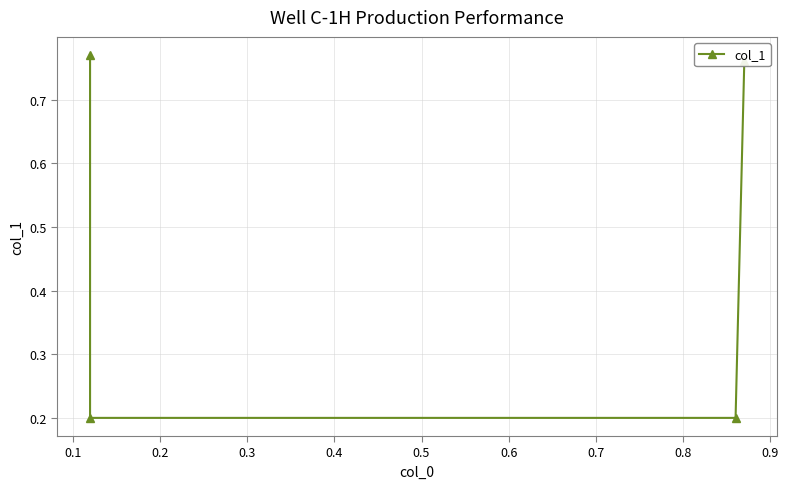

What is the sum of all values?

1.9